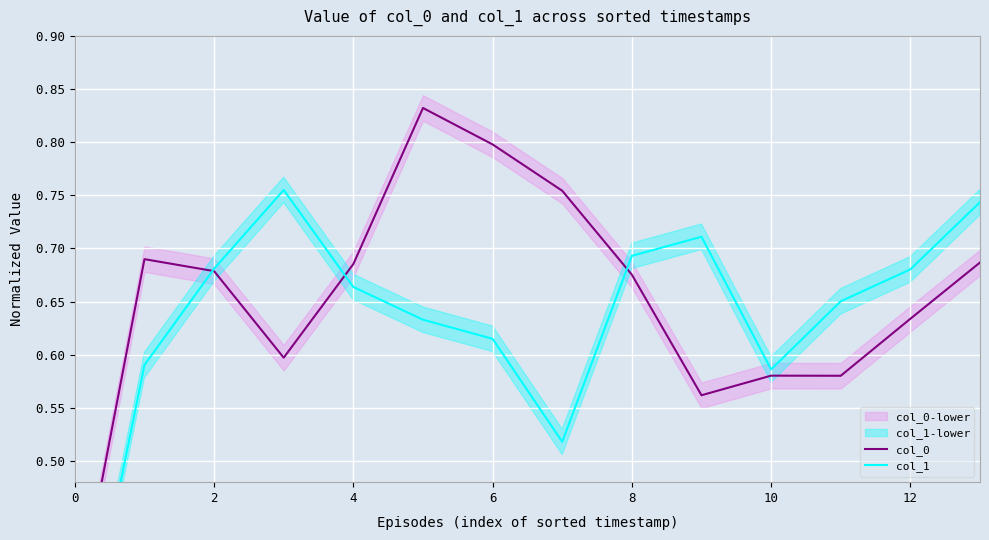

The col_0 series shows 0.5 at 14. True or false?

False